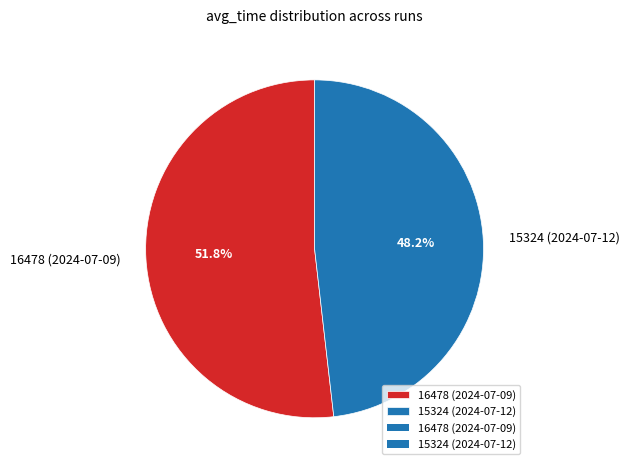

Which has a higher value, 16478 (2024-07-09) or 15324 (2024-07-12)?

16478 (2024-07-09)